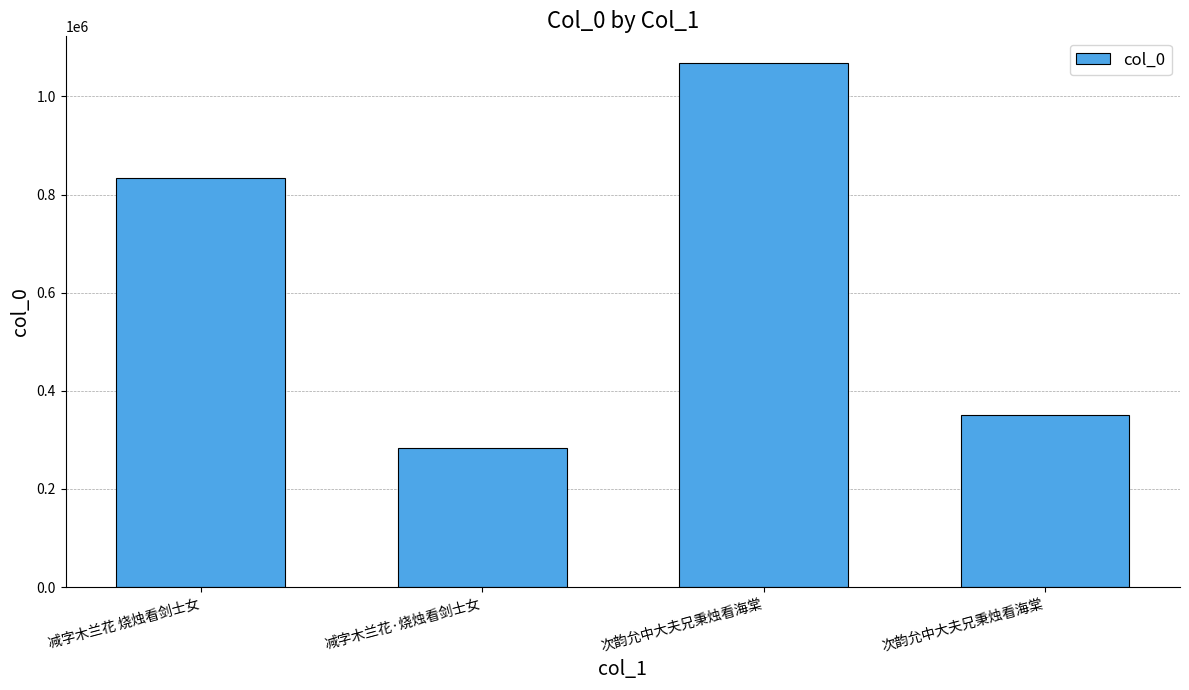

Are the bars horizontal?

No